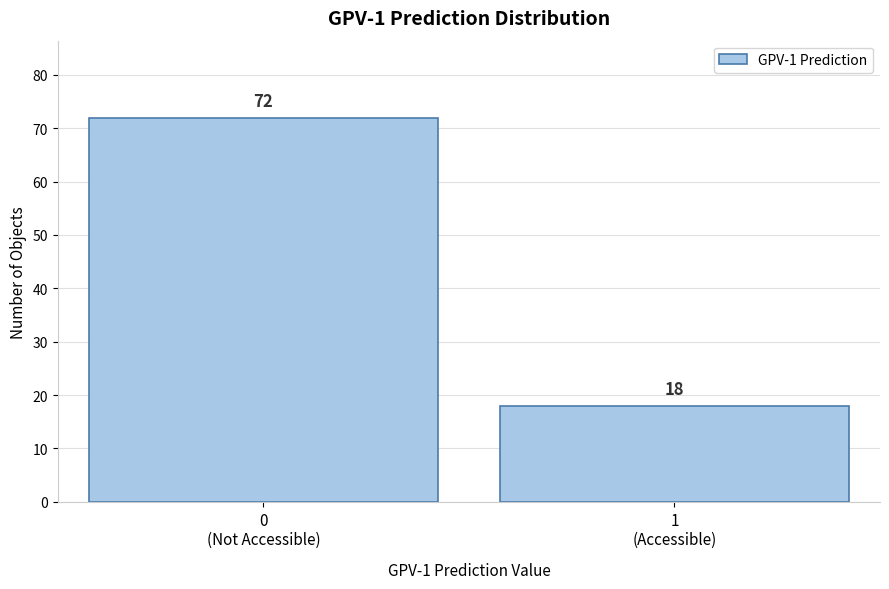

Reading left to right, what are all the values shown in this chart?

72	18